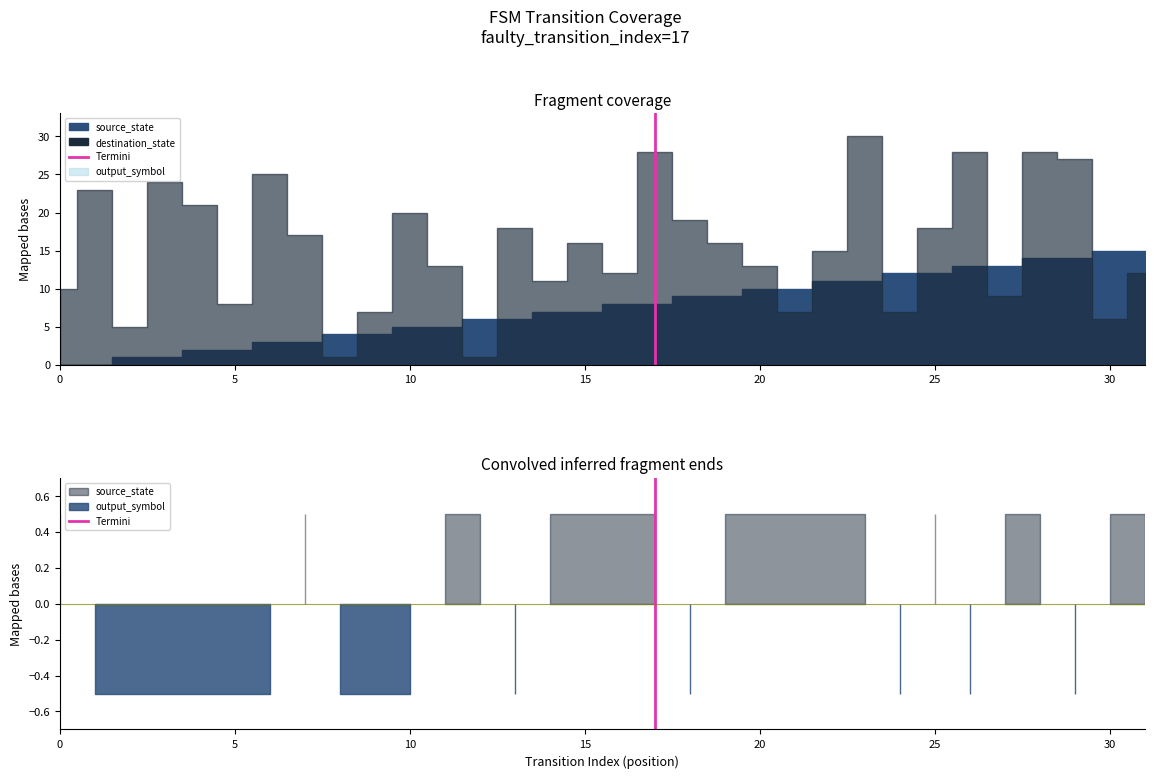

True or false: the data shows 0 at 0.

True